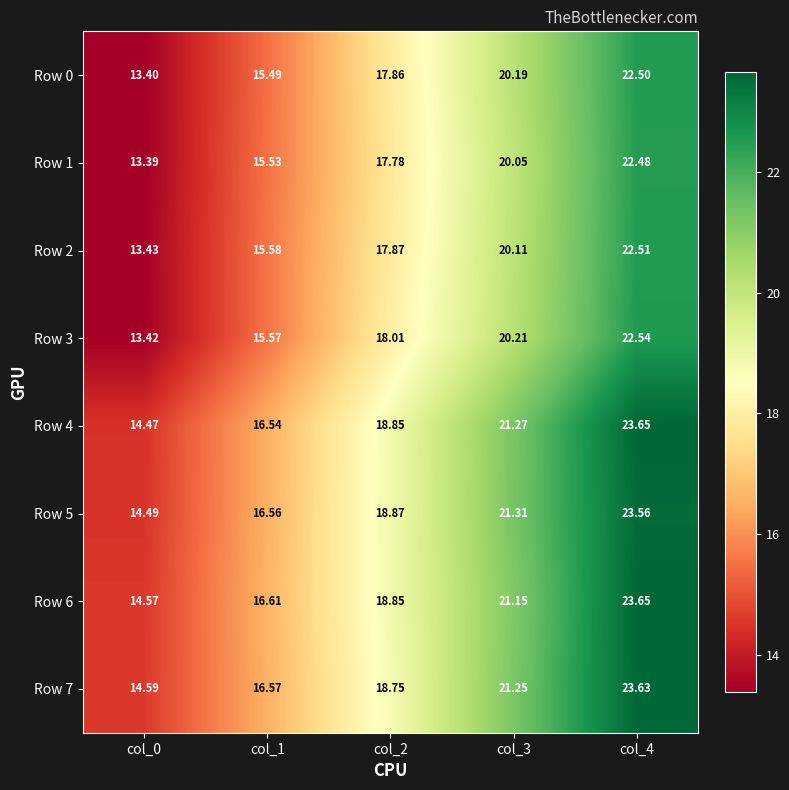

Is the value of Row 2 at col_1 greater than the value of Row 0 at col_4?

No